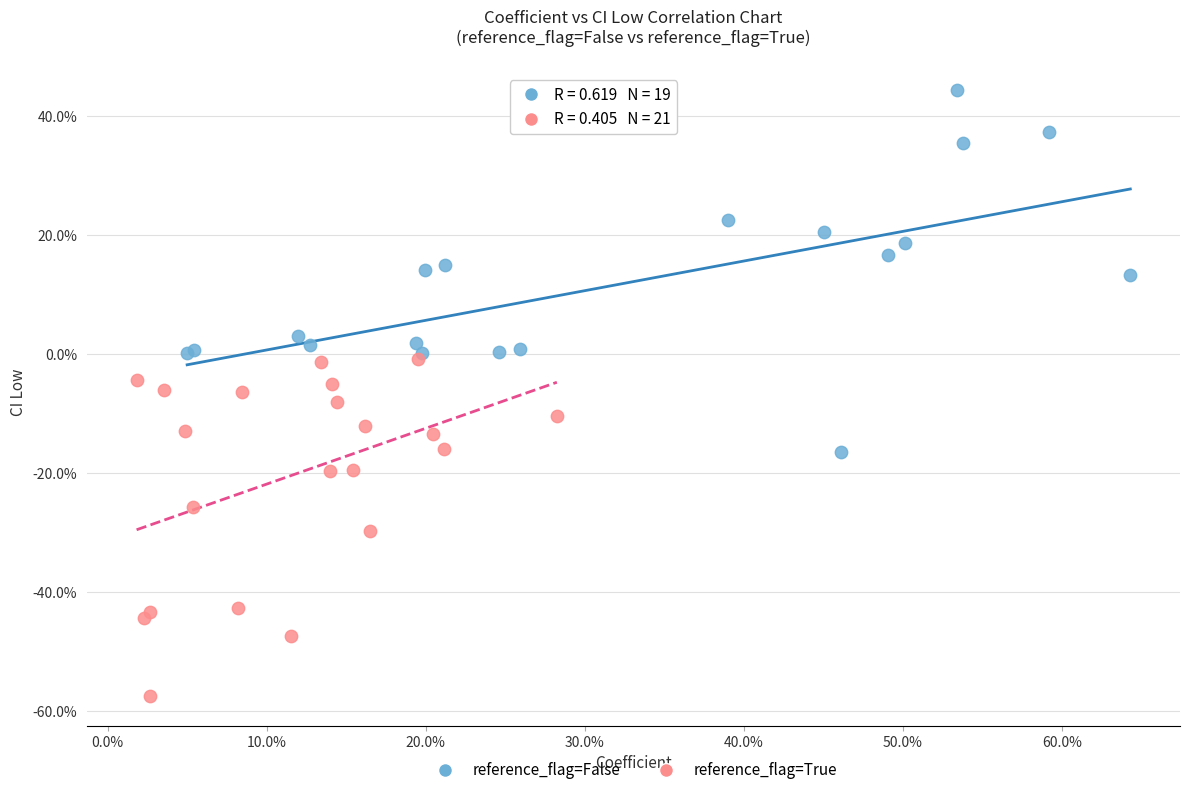

Which series has the widest spread of Y values?

reference_flag=False